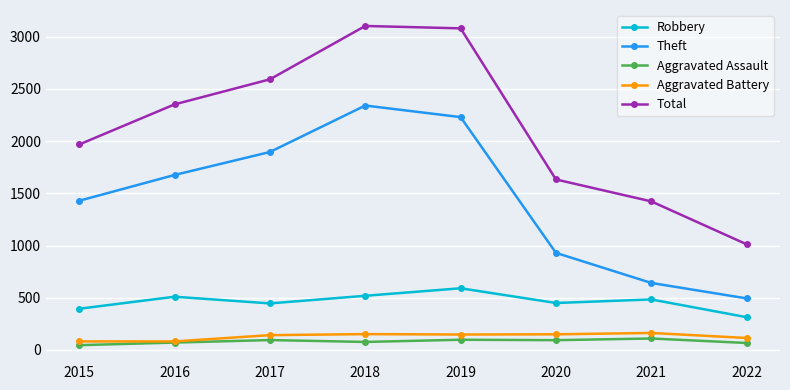

What is the value of the Aggravated Battery point at the 2nd from the left?

82